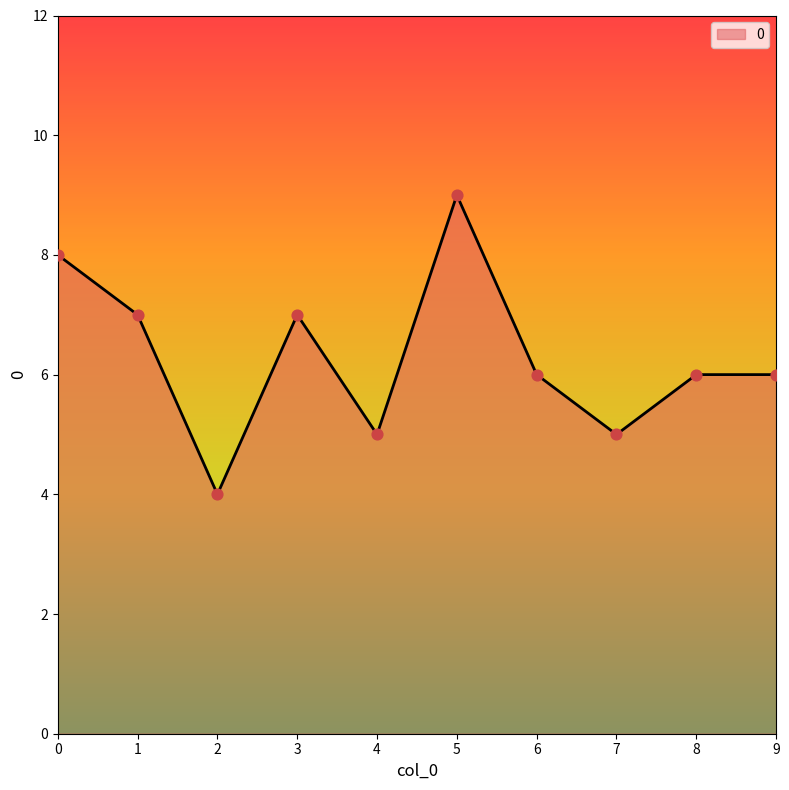

Approximately how many times larger is the value at 9 compared to 7?

1.2